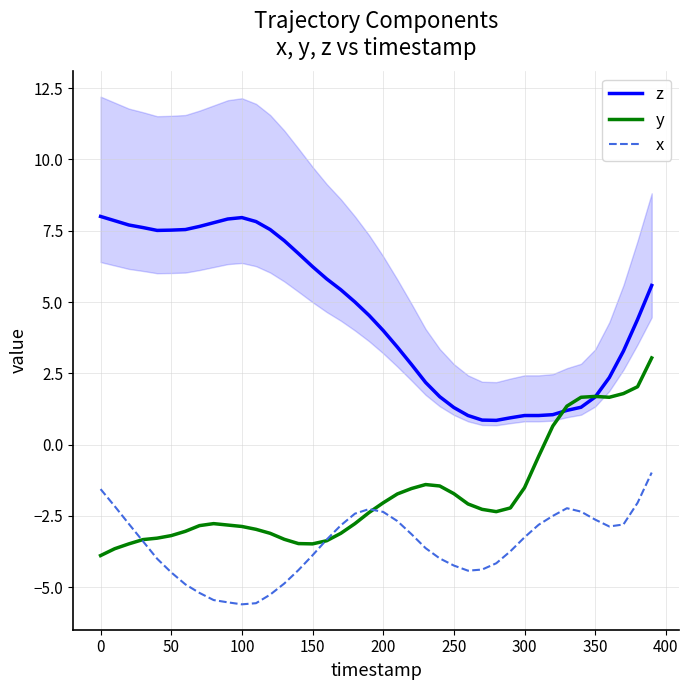

Rank the series by their average value, from highest to lowest.

z, y, x